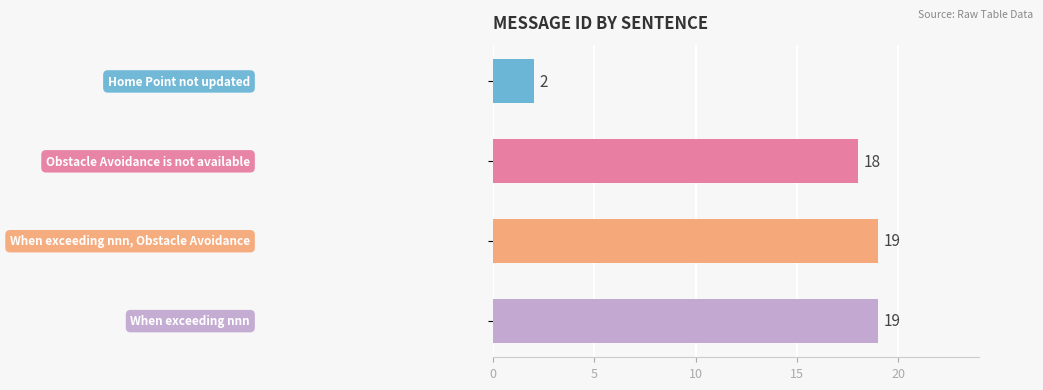

What is the value of the 4th bar from the top?

19